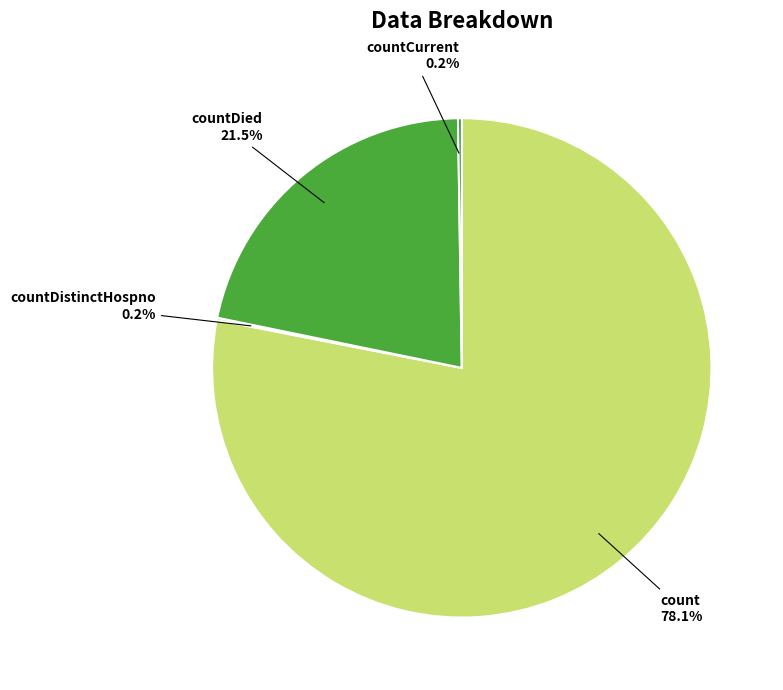

What percentage is NOT represented by count?

21.9%